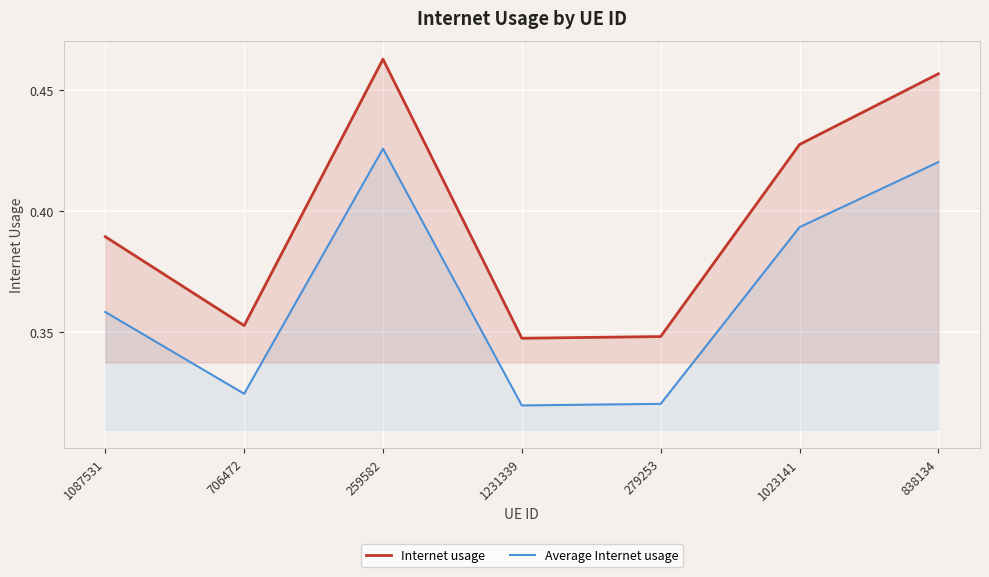

Which series has the largest total across all categories?

Internet usage